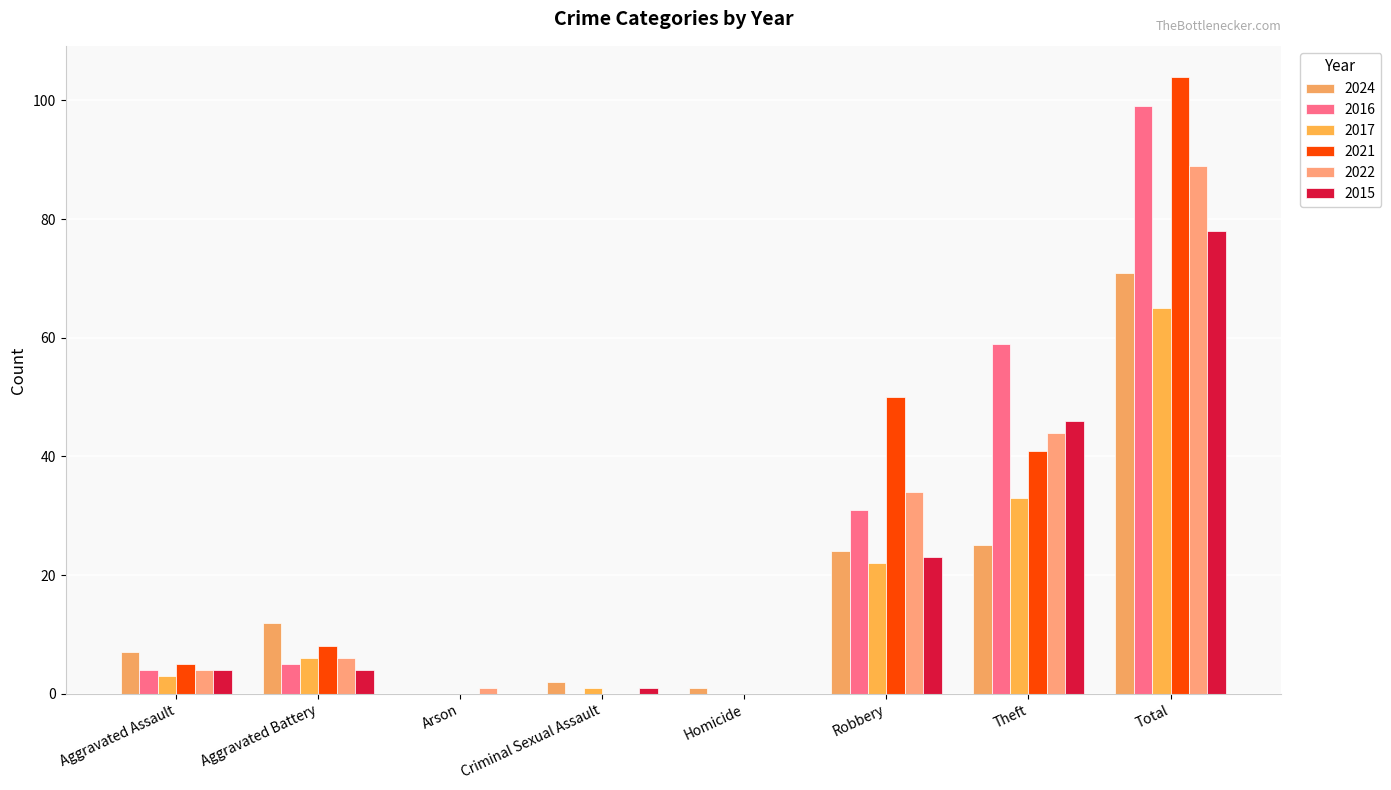

Which series has the largest total across all categories?

2021